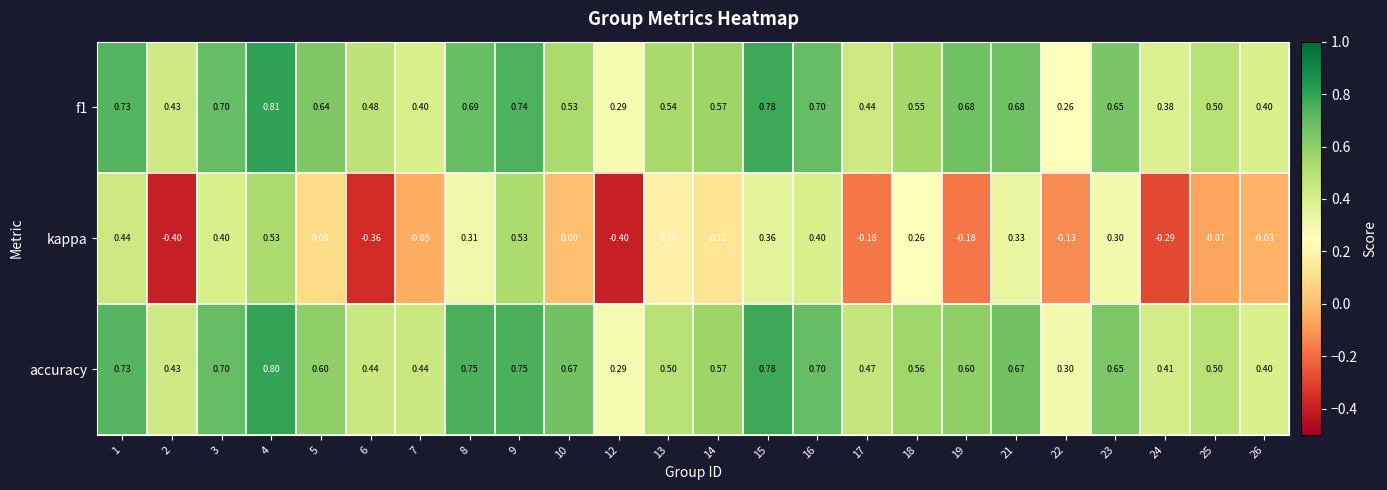

Which series has the widest spread of values?

kappa